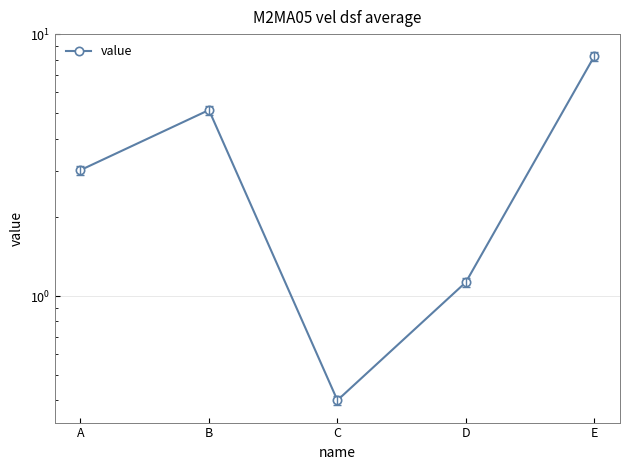

Reading left to right, what are all the values shown in this chart?

A=3.0	B=5.1	C=0.4	D=1.1	E=8.2